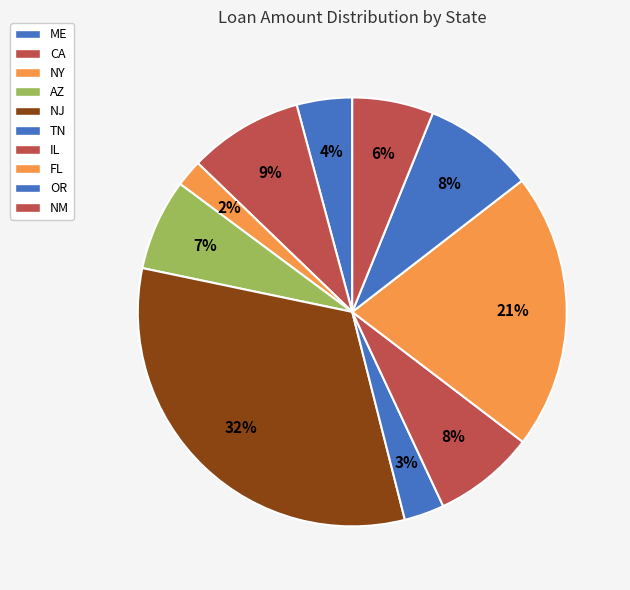

To the nearest percent, what is the average slice percentage?

10%